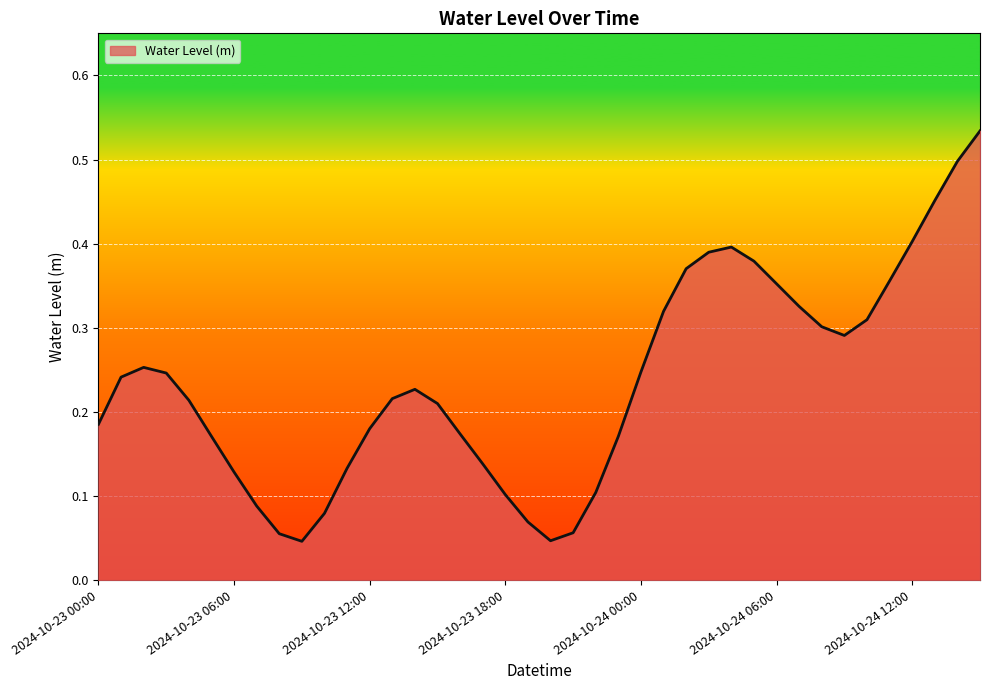

Reading left to right, list all the values displayed in this chart.

2024-10-23 00:00=0.2	2024-10-23 01:00=0.2	2024-10-23 02:00=0.3	2024-10-23 03:00=0.2	2024-10-23 04:00=0.2	2024-10-23 05:00=0.2	2024-10-23 06:00=0.1	2024-10-23 07:00=0.1	2024-10-23 08:00=0.1	2024-10-23 09:00=0.0	2024-10-23 10:00=0.1	2024-10-23 11:00=0.1	2024-10-23 12:00=0.2	2024-10-23 13:00=0.2	2024-10-23 14:00=0.2	2024-10-23 15:00=0.2	2024-10-23 16:00=0.2	2024-10-23 17:00=0.1	2024-10-23 18:00=0.1	2024-10-23 19:00=0.1	2024-10-23 20:00=0.0	2024-10-23 21:00=0.1	2024-10-23 22:00=0.1	2024-10-23 23:00=0.2	2024-10-24 00:00=0.2	2024-10-24 01:00=0.3	2024-10-24 02:00=0.4	2024-10-24 03:00=0.4	2024-10-24 04:00=0.4	2024-10-24 05:00=0.4	2024-10-24 06:00=0.4	2024-10-24 07:00=0.3	2024-10-24 08:00=0.3	2024-10-24 09:00=0.3	2024-10-24 10:00=0.3	2024-10-24 11:00=0.4	2024-10-24 12:00=0.4	2024-10-24 13:00=0.5	2024-10-24 14:00=0.5	2024-10-24 15:00=0.5